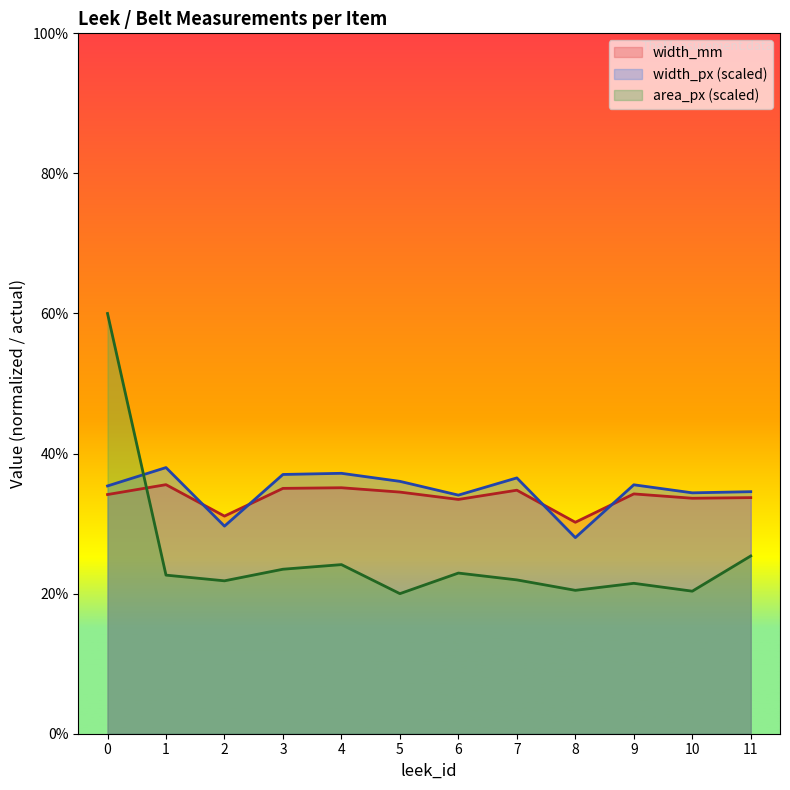

True or false: width_mm and area_px_scaled cross at least once.

True